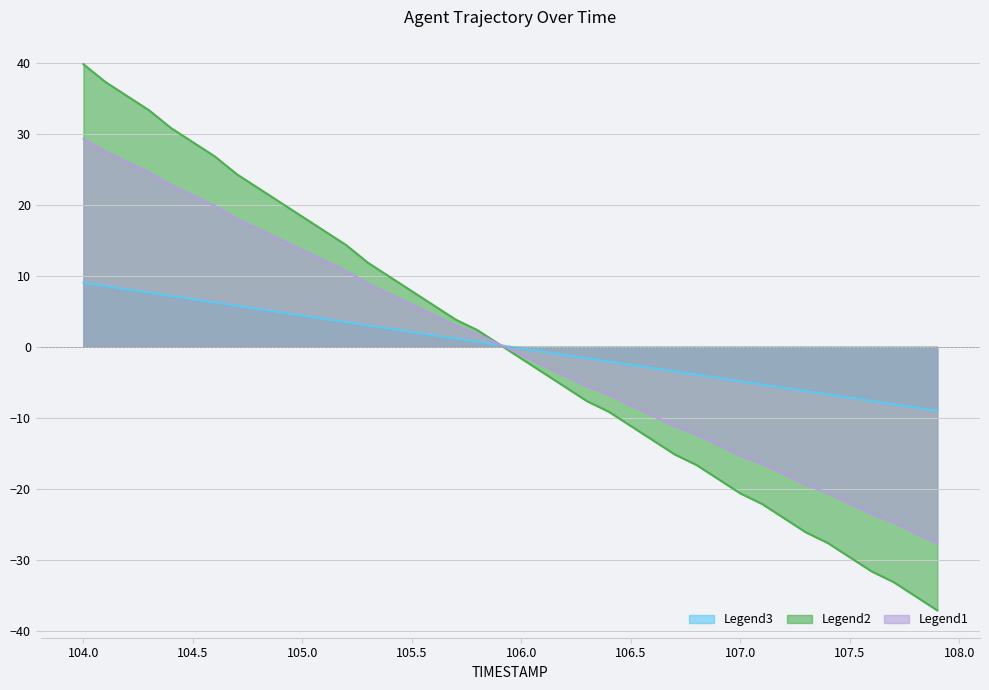

What is the lowest value of the Legend1 series?

-27.7